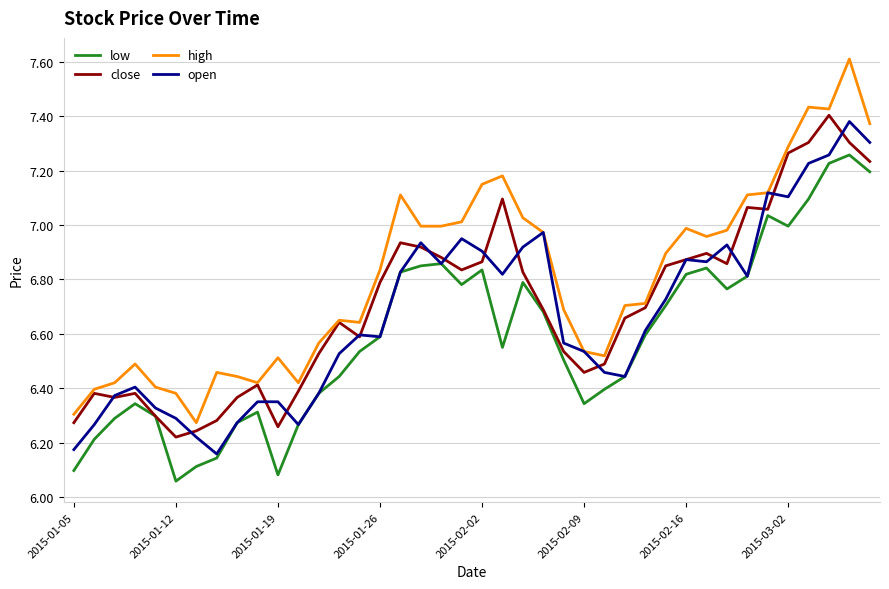

Which series has the largest total across all categories?

high